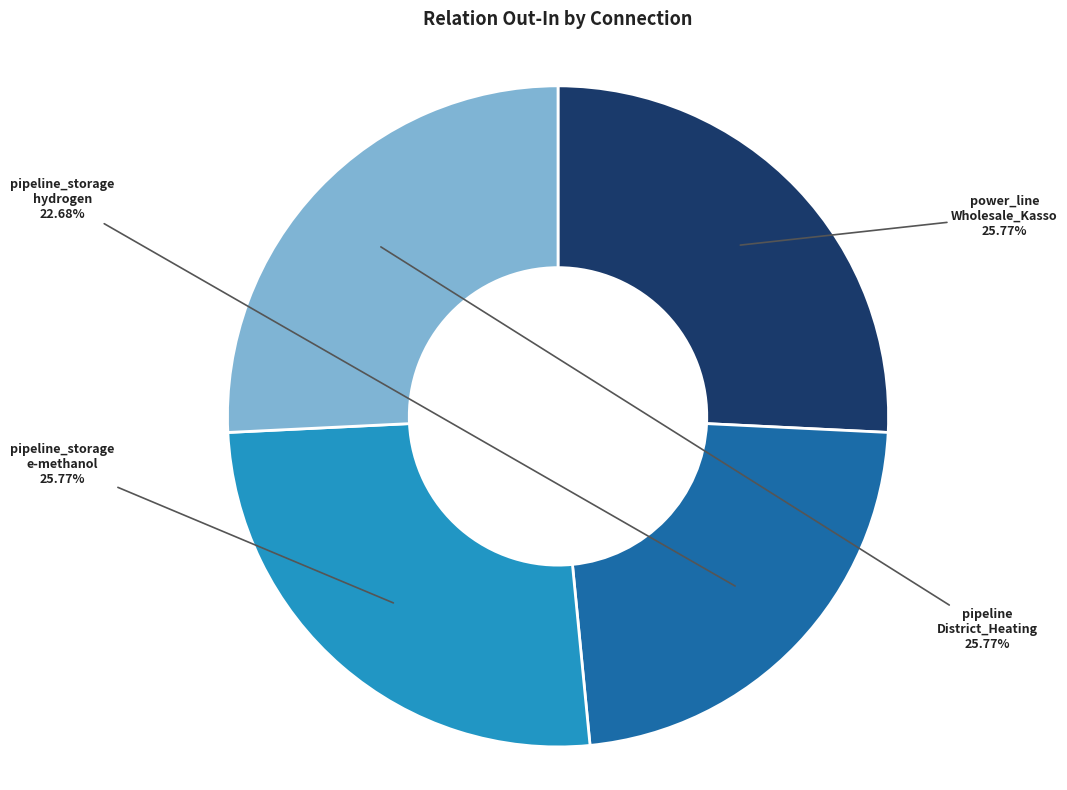

Is there a majority slice in this chart?

No